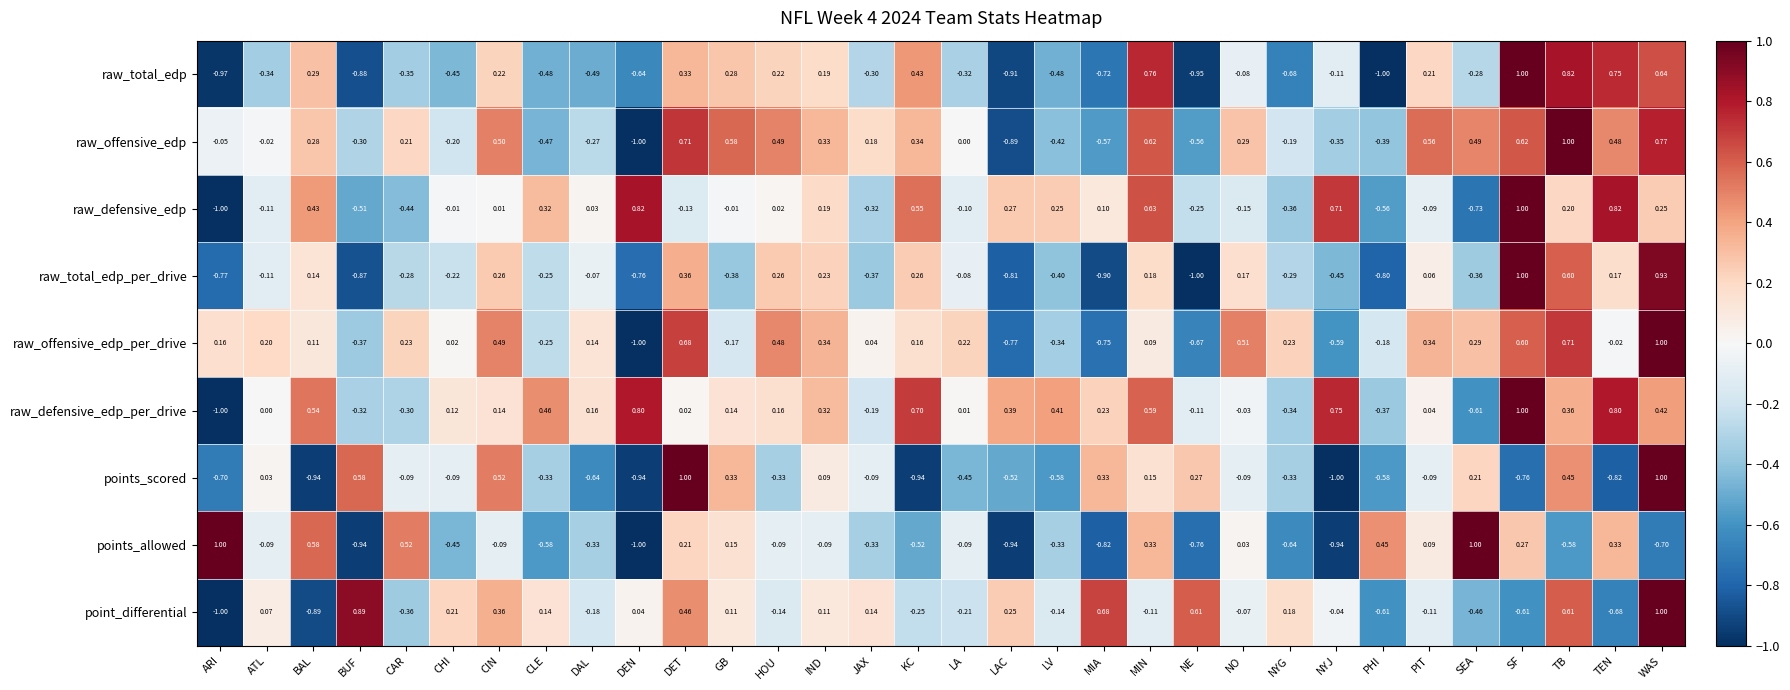

Which category has the lowest value in the points_scored series?

NYJ